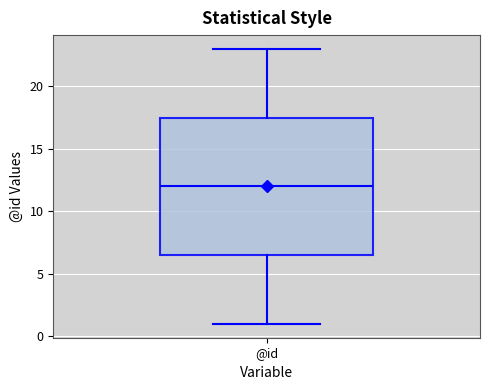

Where does the upper whisker of the box for @id end on the y-axis? The values are not printed on the chart, so give them approximately, as read against the axis.

23.0